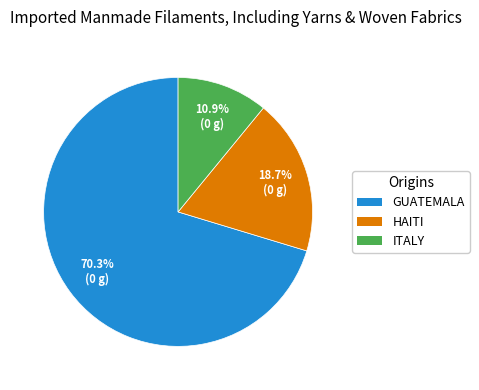

Is there any slice that represents more than half of the pie?

Yes